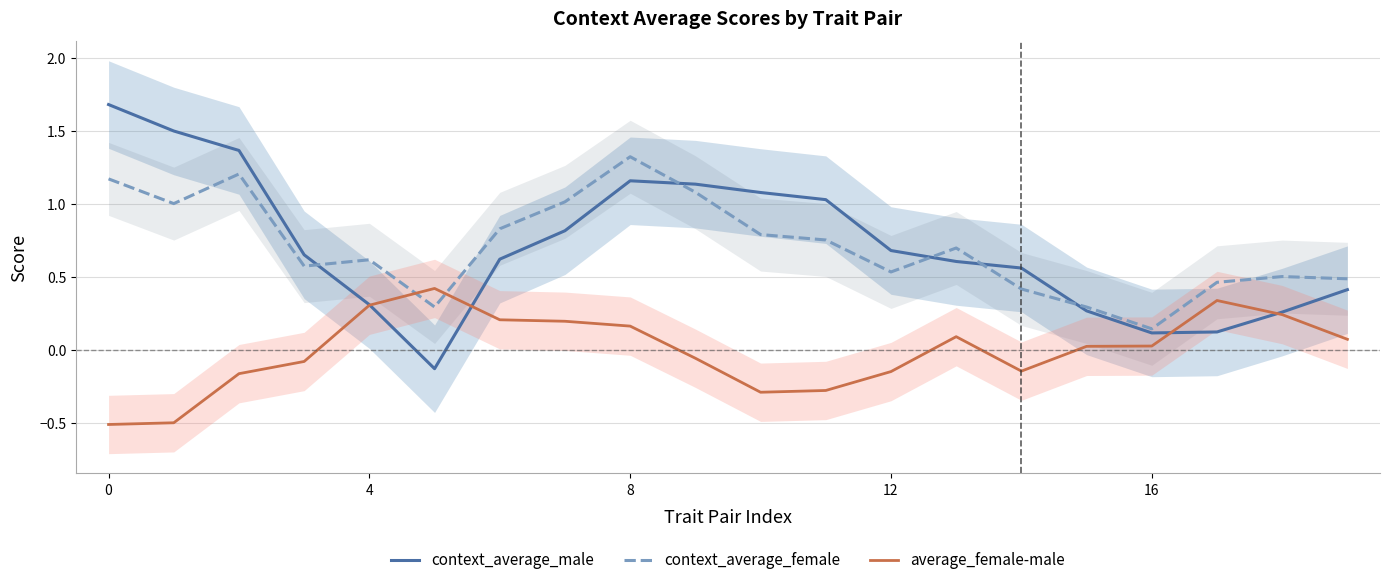

Rank the series at 10 from highest to lowest value.

context_average_male, context_average_female, average_female-male